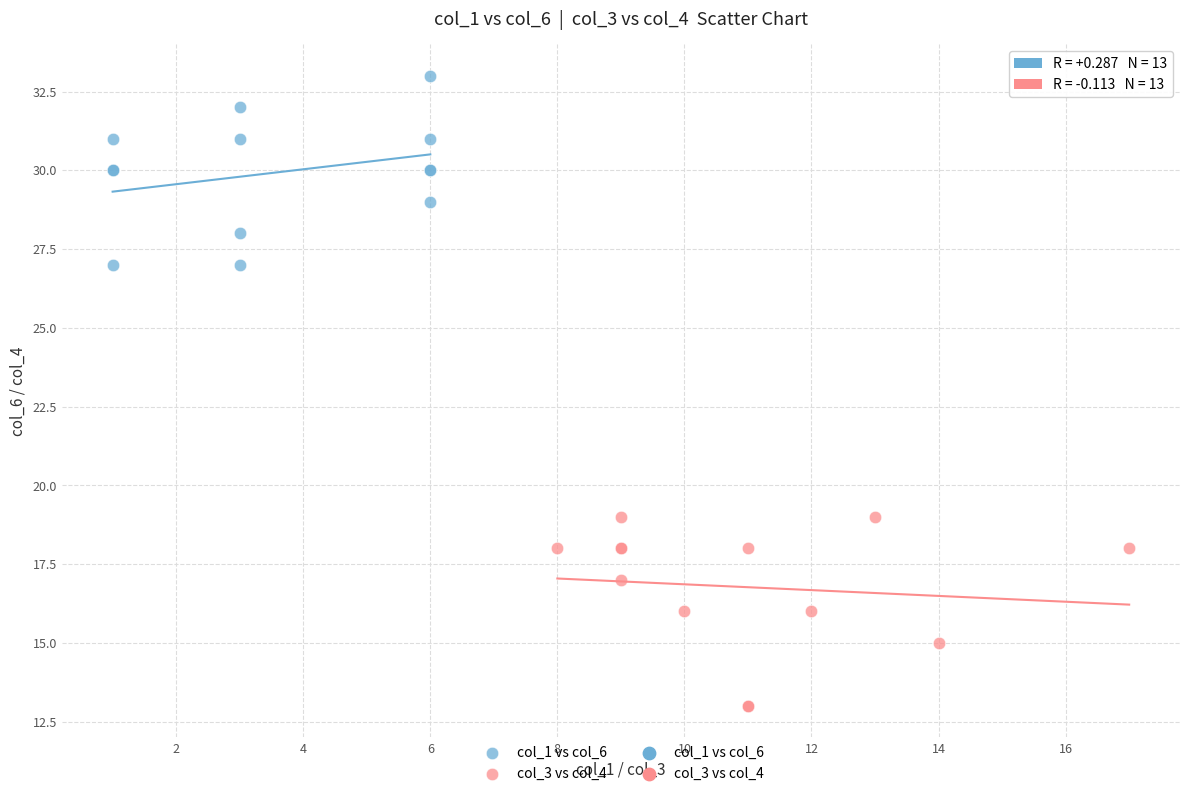

Which series contains the lowest Y value?

col_3 vs col_4